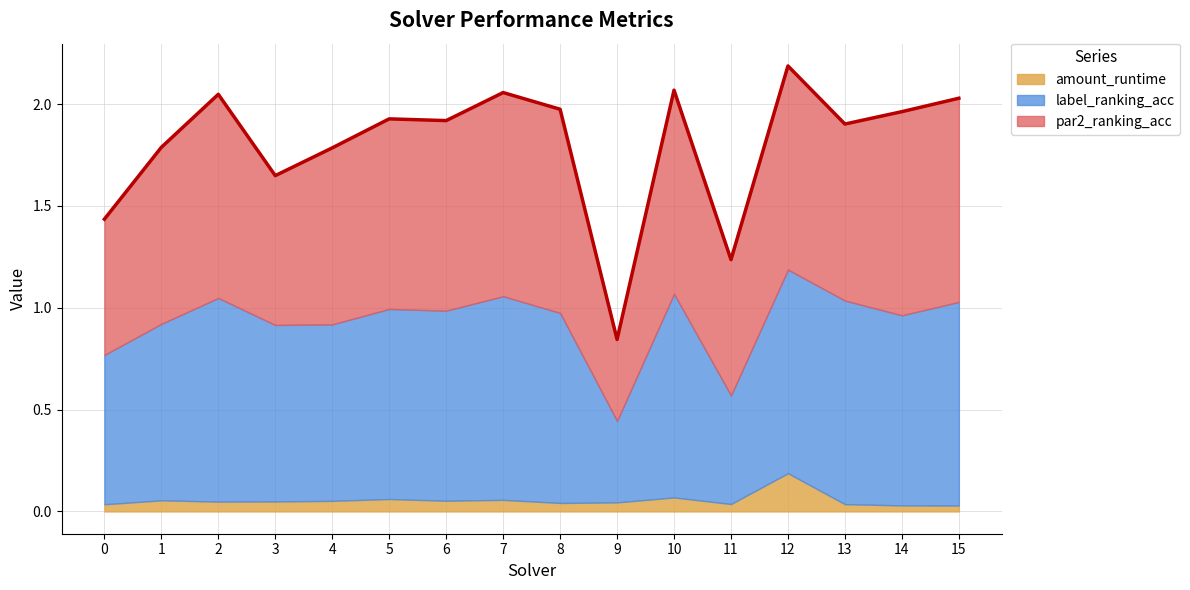

True or false: amount_runtime has a value of 0.1 at 5.

True